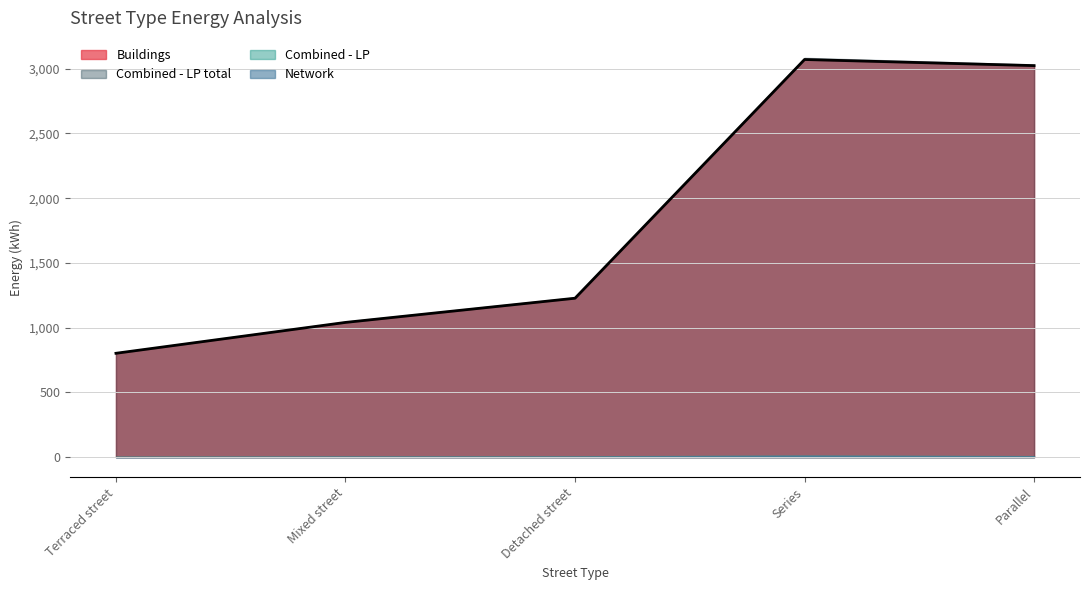

What is the difference between the second highest and minimum values in the Buildings series?

2221.6